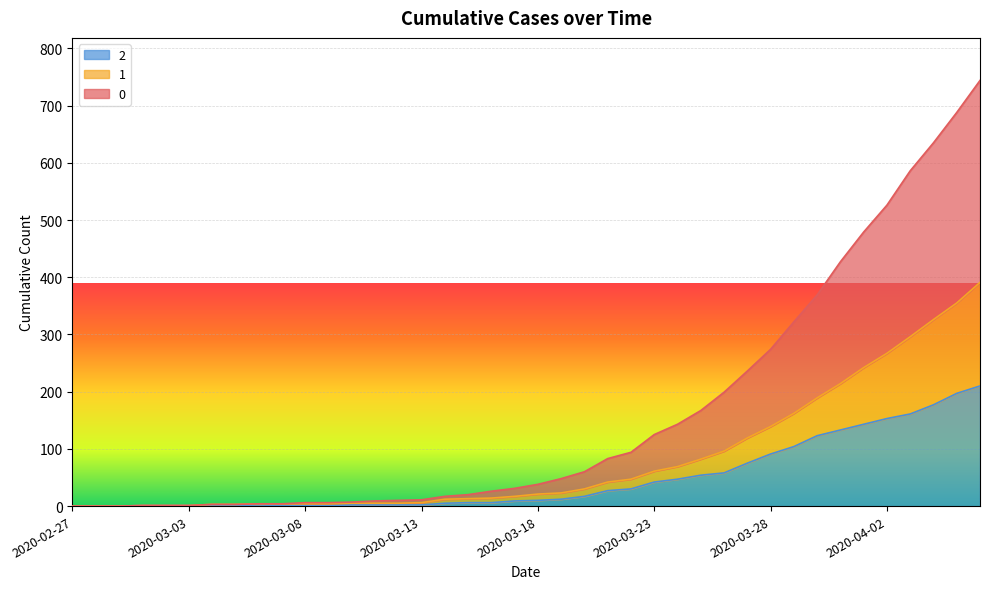

How many data points in 1 are less than 21?

20